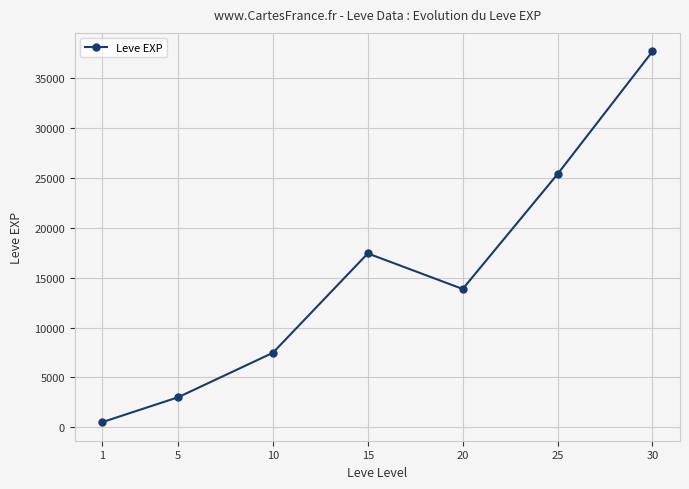

What value does the data have at 20?

13876.7